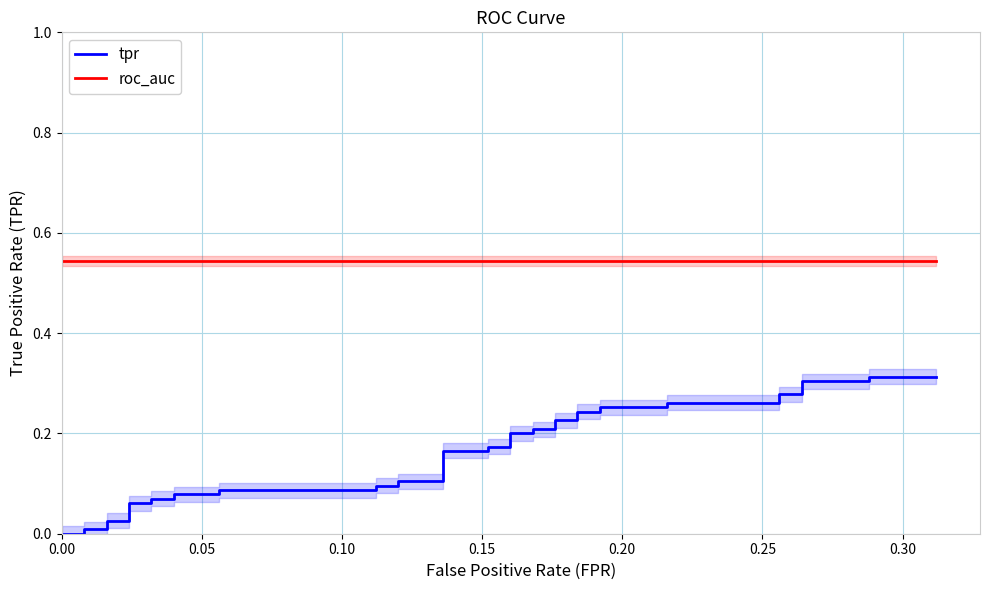

Which series has the widest spread of values?

tpr